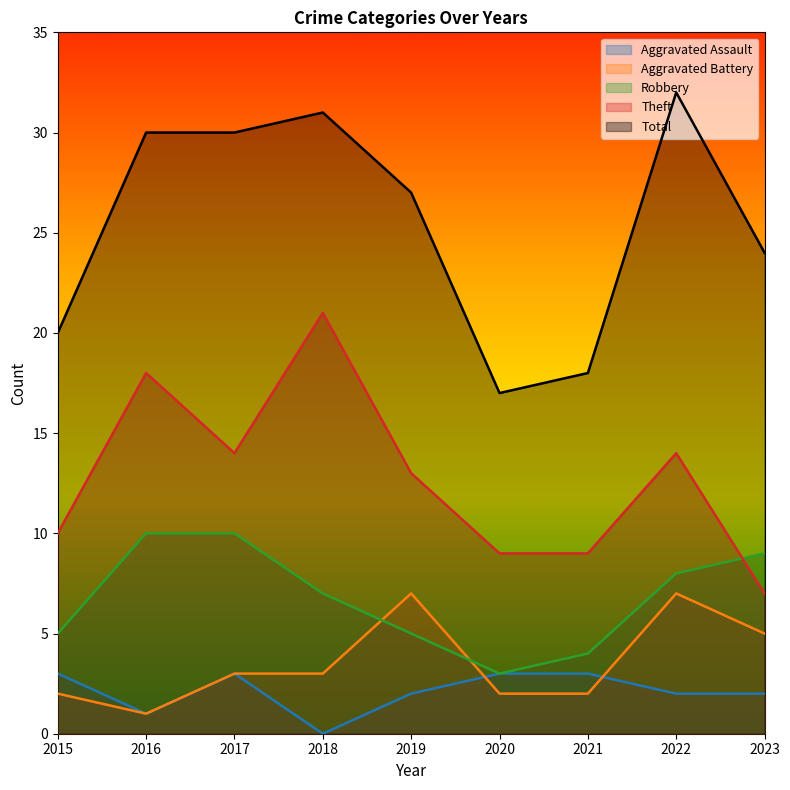

Reading left to right, what are all the values shown in this chart?

Aggravated Assault: 2015=3	2016=1	2017=3	2018=0	2019=2	2020=3	2021=3	2022=2	2023=2
Aggravated Battery: 2015=2	2016=1	2017=3	2018=3	2019=7	2020=2	2021=2	2022=7	2023=5
Robbery: 2015=5	2016=10	2017=10	2018=7	2019=5	2020=3	2021=4	2022=8	2023=9
Theft: 2015=10	2016=18	2017=14	2018=21	2019=13	2020=9	2021=9	2022=14	2023=7
Total: 2015=20	2016=30	2017=30	2018=31	2019=27	2020=17	2021=18	2022=32	2023=24